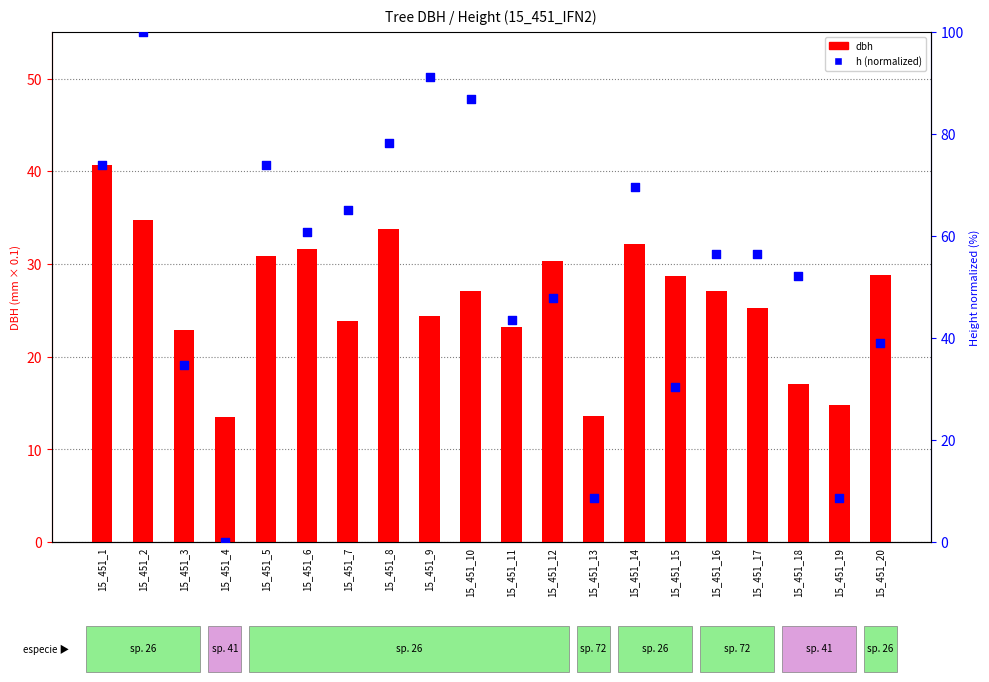

Is the value of h (normalized) at 15_451_8 greater than the value of dbh at 15_451_20?

Yes